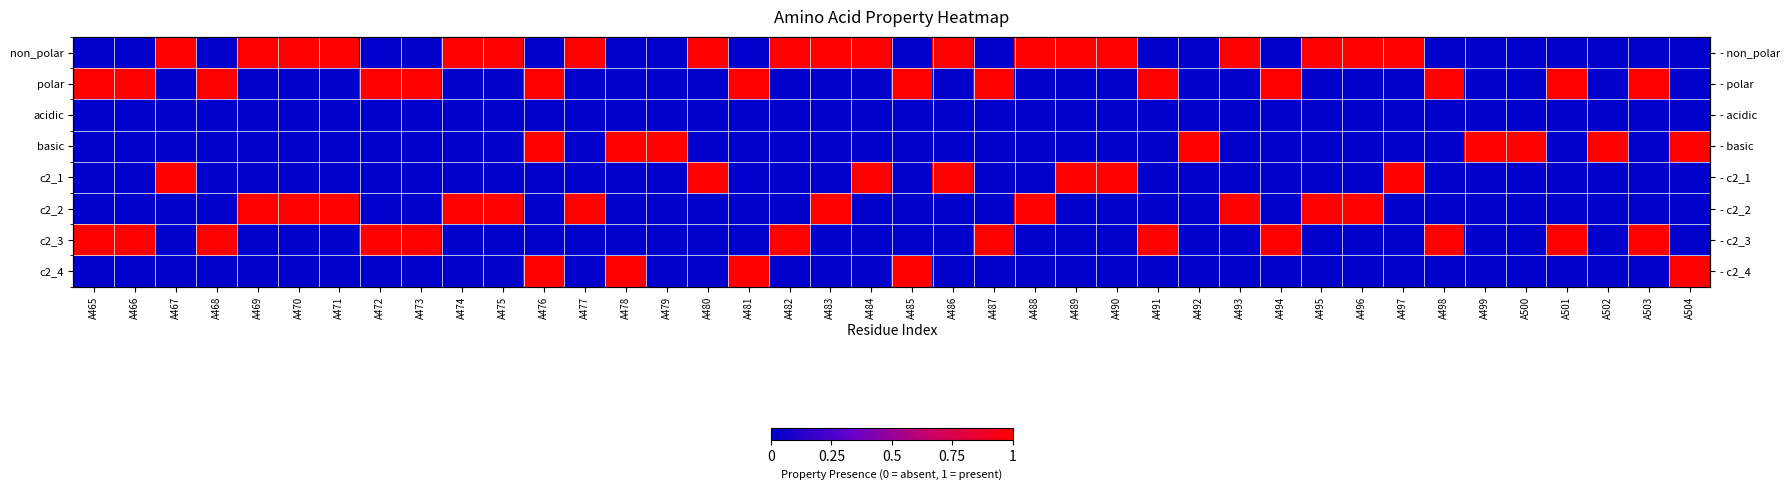

List the labels in order of basic value, smallest first.

A465, A466, A467, A468, A469, A470, A471, A472, A473, A474, A475, A477, A480, A481, A482, A483, A484, A485, A486, A487, A488, A489, A490, A491, A493, A494, A495, A496, A497, A498, A501, A503, A476, A478, A479, A492, A499, A500, A502, A504